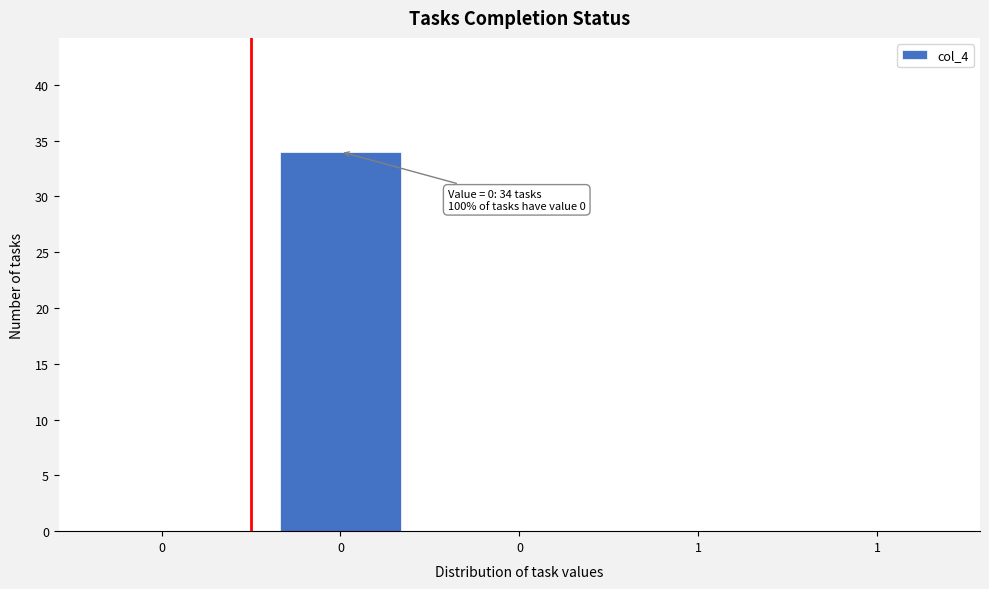

Count the number of data series in this chart.

1